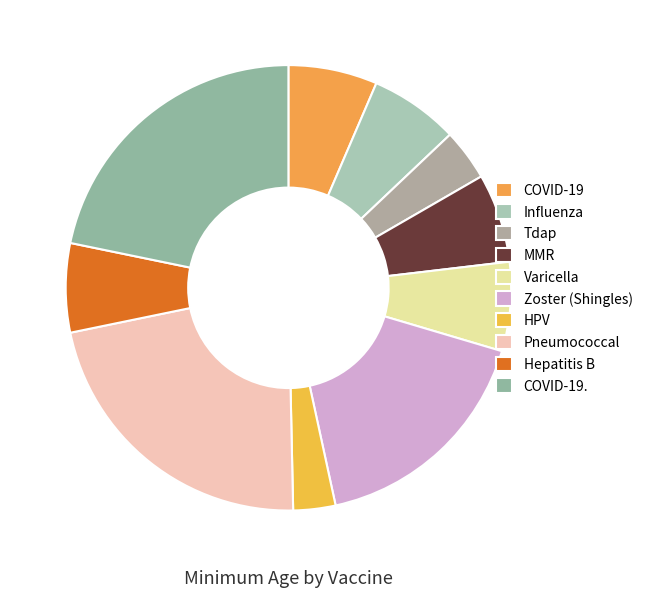

To the nearest percent, what is the difference between the largest and smallest slice percentages?

19%